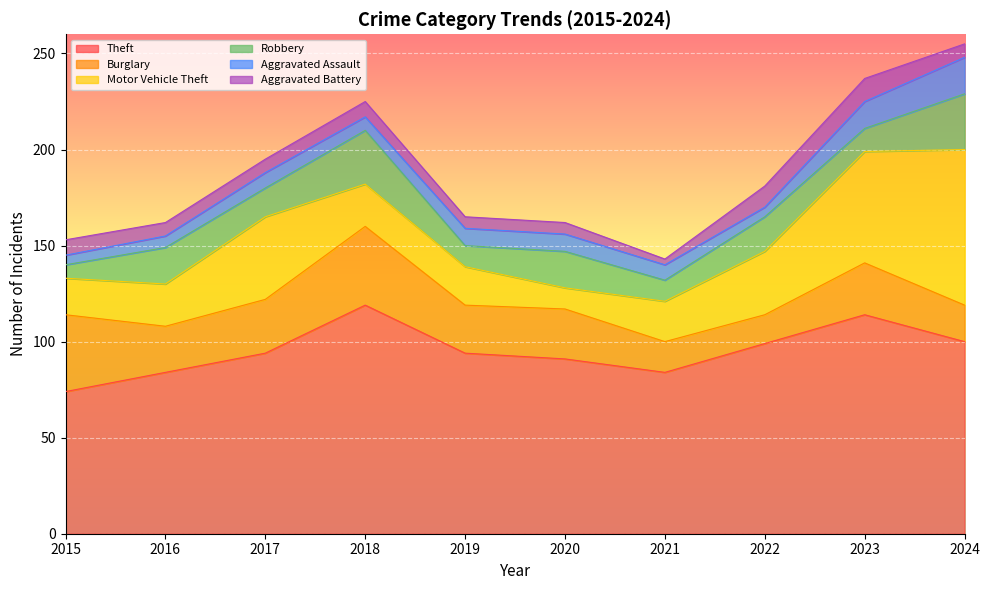

List the labels in order of Aggravated Assault value, smallest first.

2015, 2022, 2016, 2018, 2017, 2021, 2019, 2020, 2023, 2024